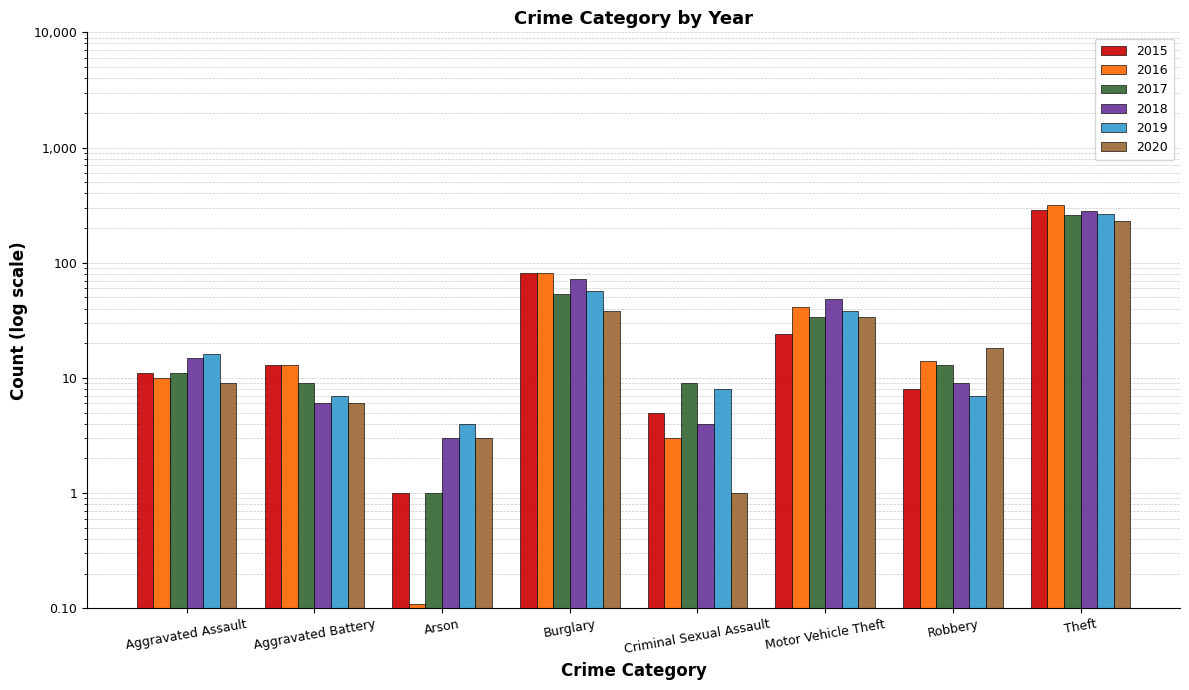

The 2016 series shows 13.0 at Aggravated Battery. True or false?

True